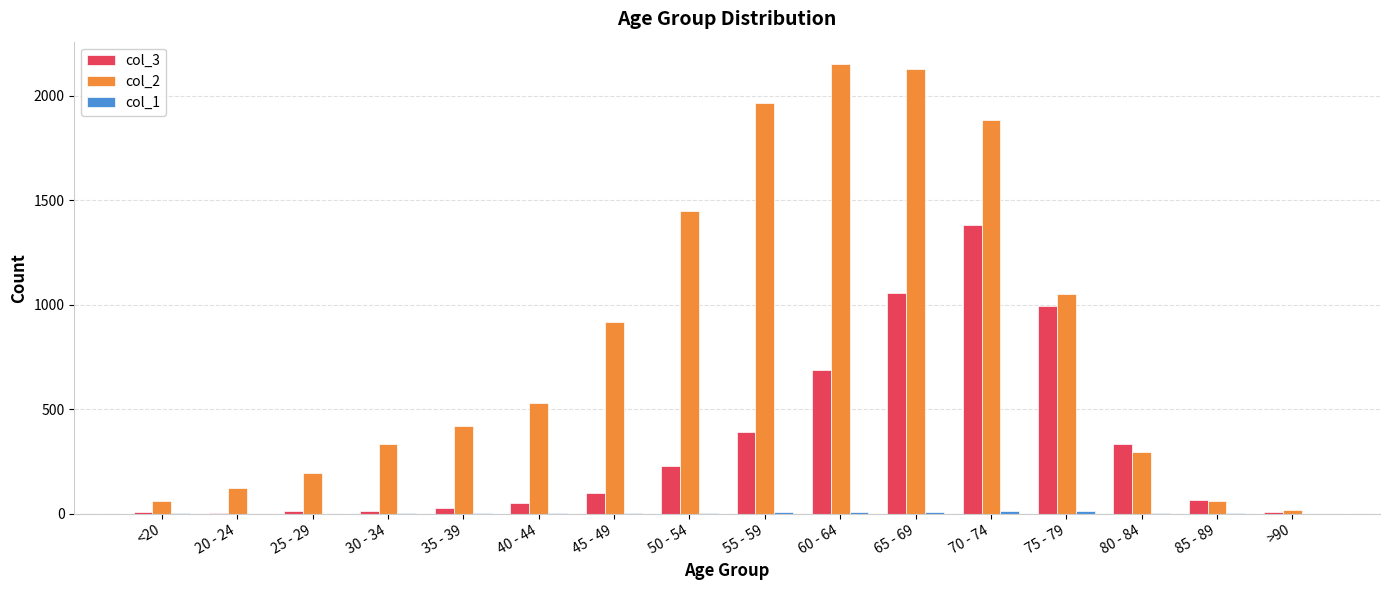

The value of col_3 at 60 - 64 is 689. True or false?

True